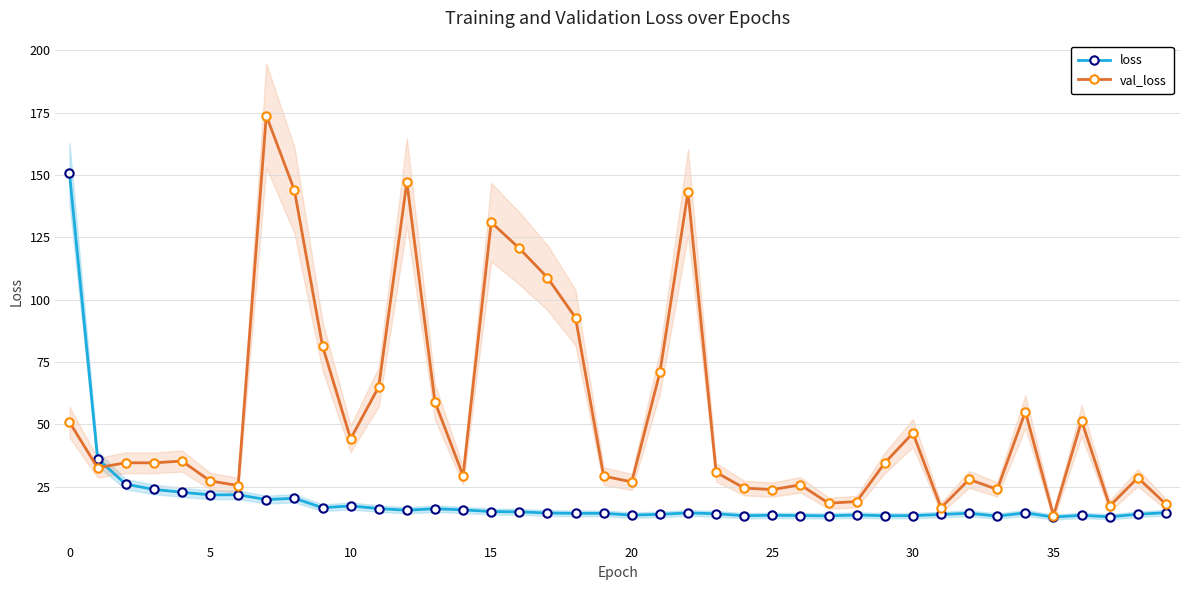

What is the average value of the loss series?

19.7